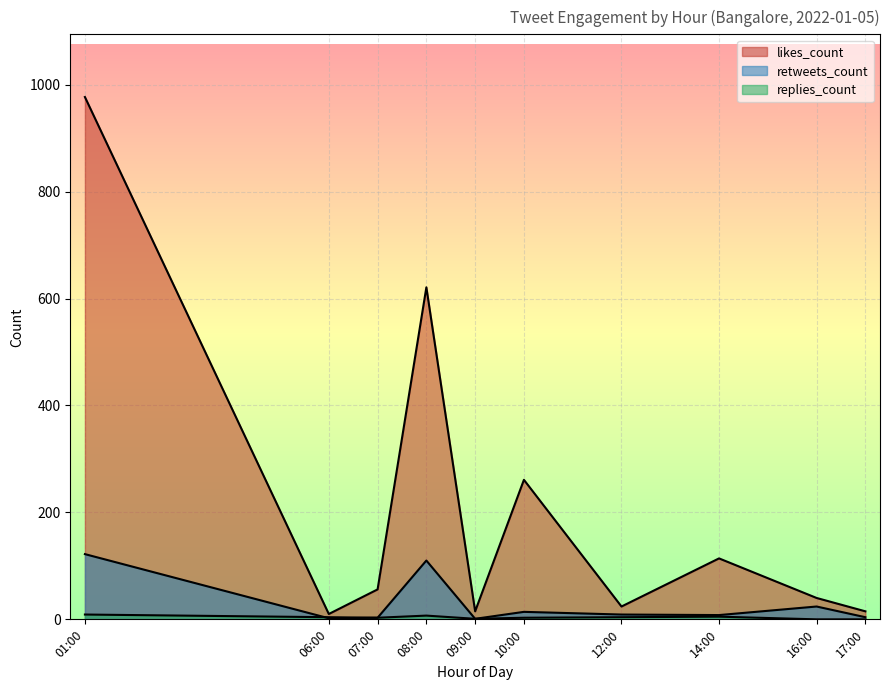

True or false: retweets_count has more than 2 interior local peaks.

True